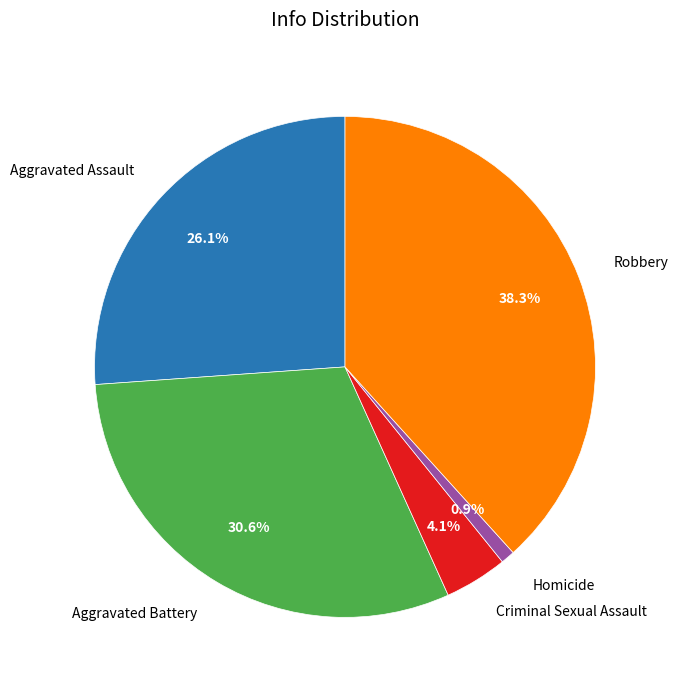

Which slice is the smallest?

Homicide